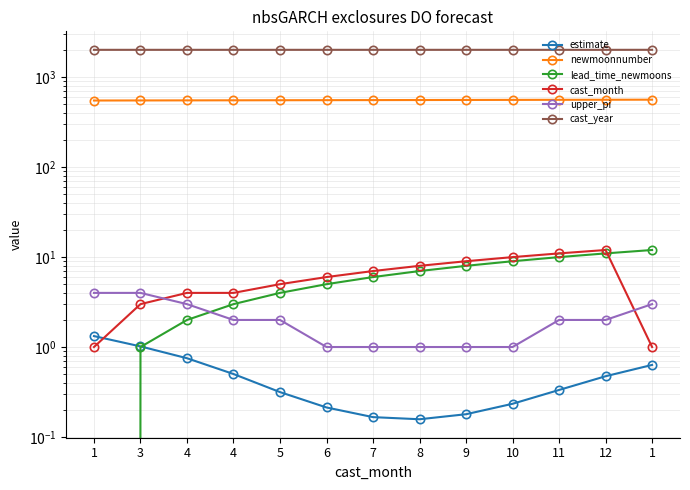

List the series in order of their peak value, lowest first.

estimate, upper_pi, lead_time_newmoons, cast_month, newmoonnumber, cast_year